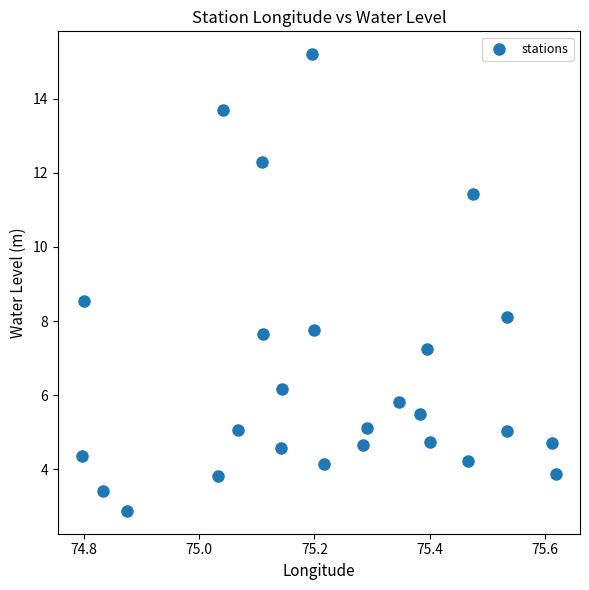

What is the range of X values (max minus min)?

0.8